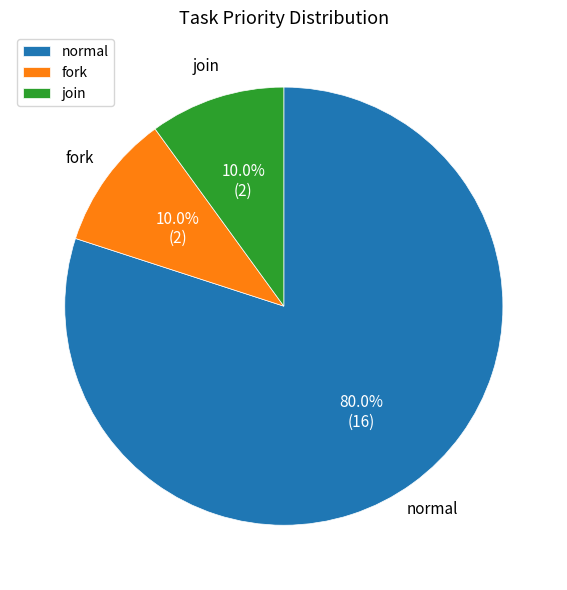

How many segments does this pie chart have?

3